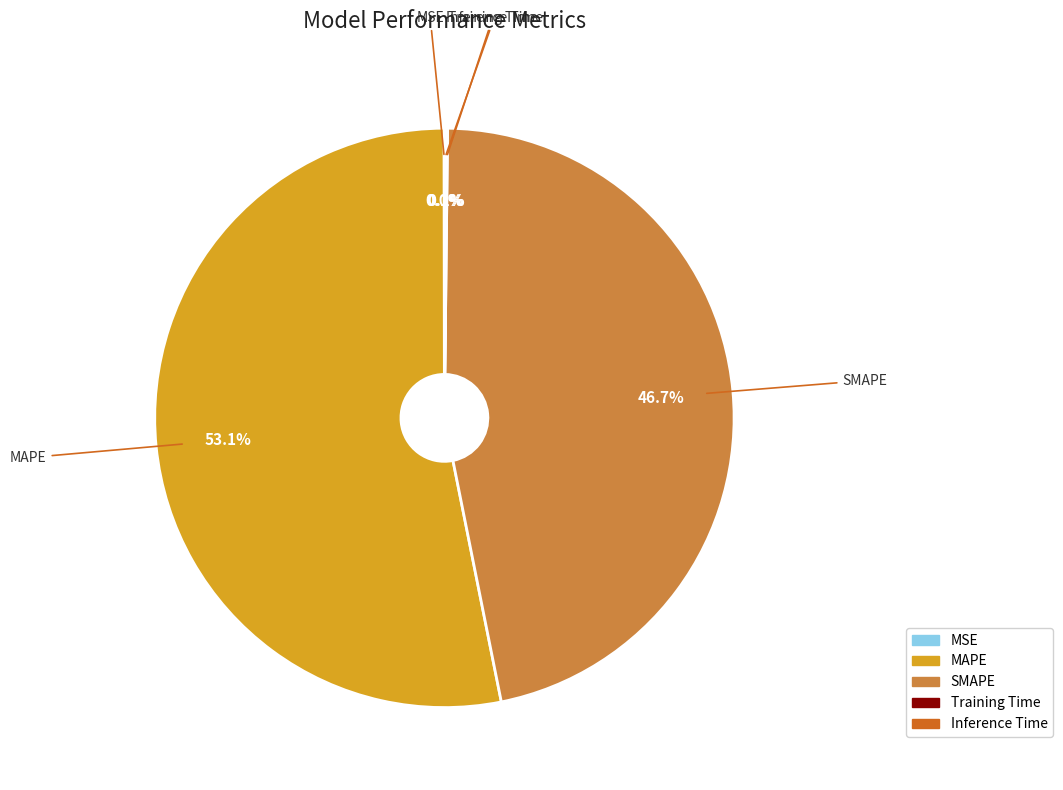

What is the total percentage of MAPE and SMAPE?

99.8%